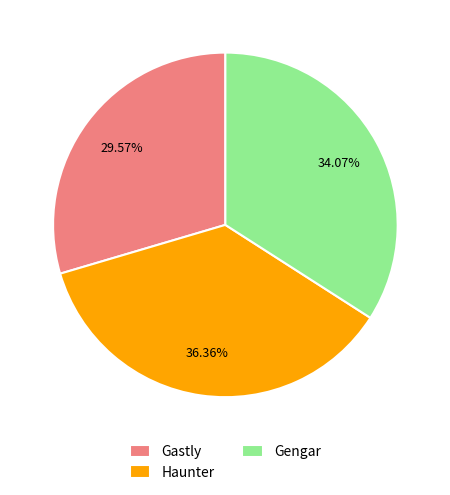

What percentage is NOT represented by Gengar?

65.9%